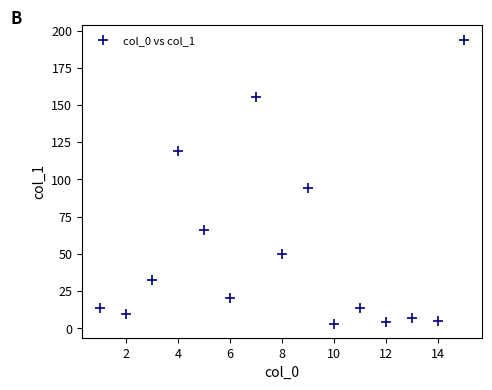

What Y value in the scatter plot is closest to 98?

94.6